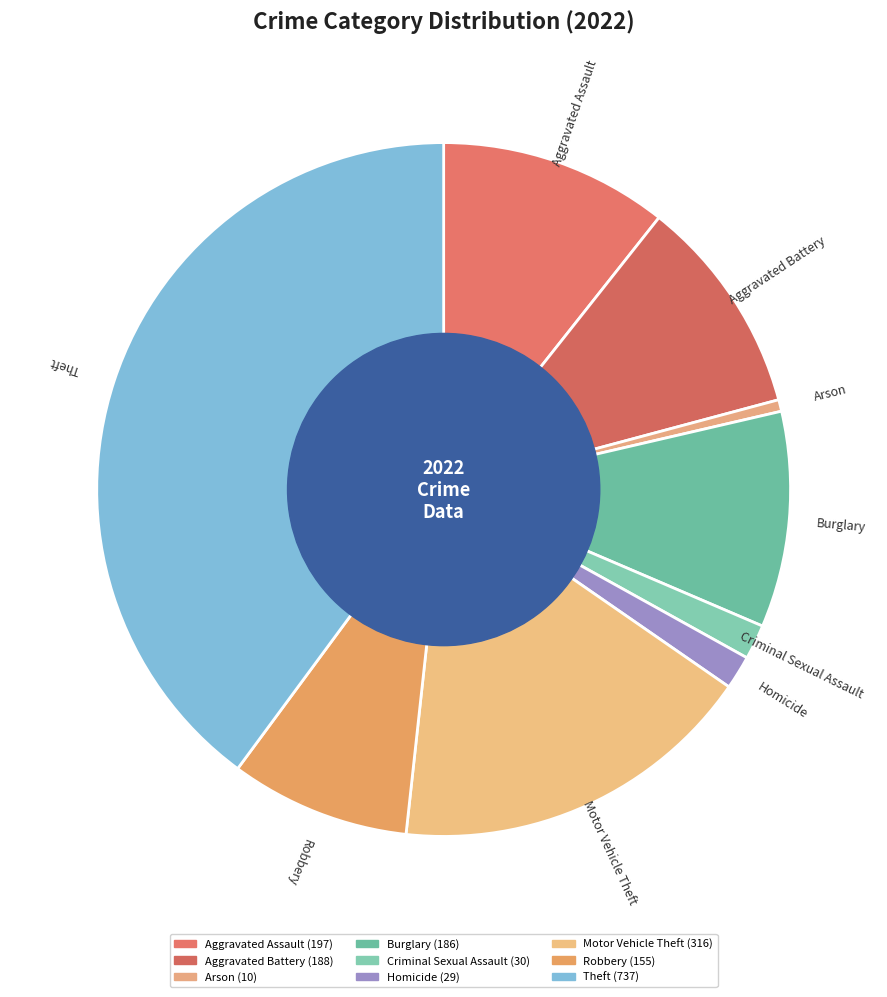

Which category has the smallest portion of the pie?

Arson